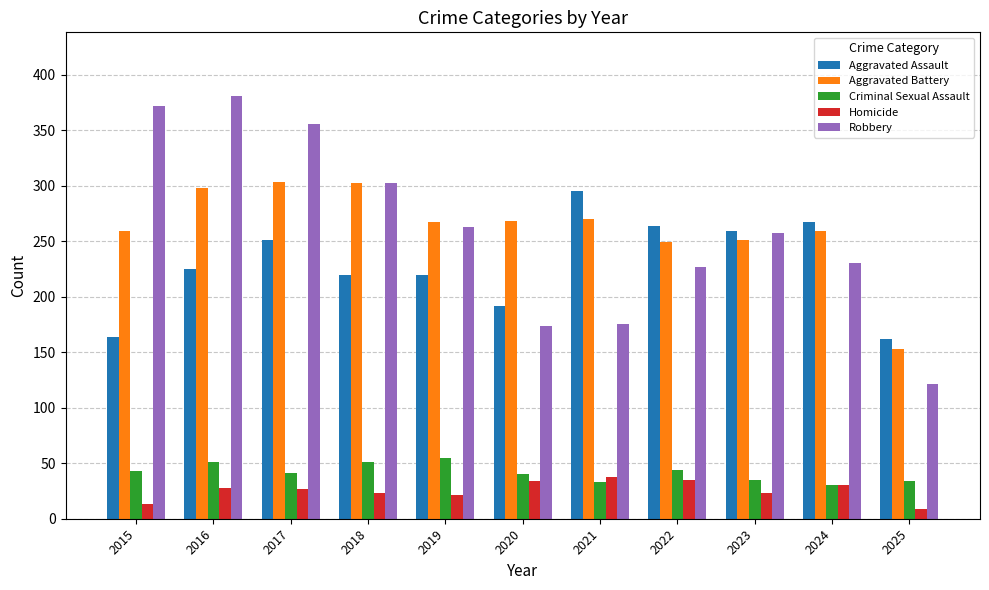

What is the difference between the Robbery values at 2023 and 2024?

27